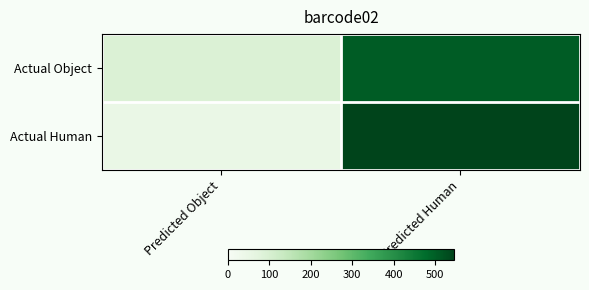

What is the smallest value displayed?

48